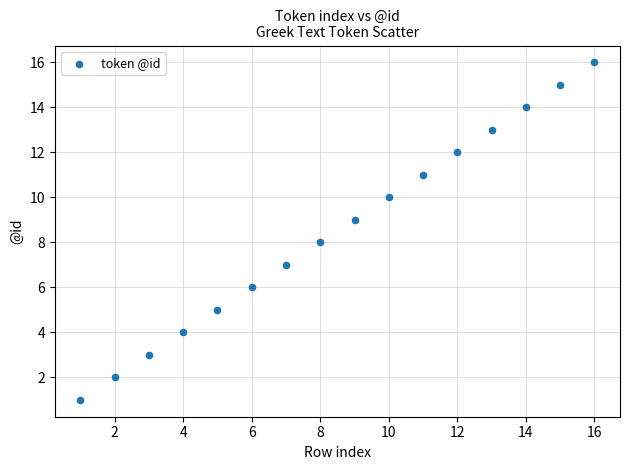

What is the range of Y values (max minus min)?

15